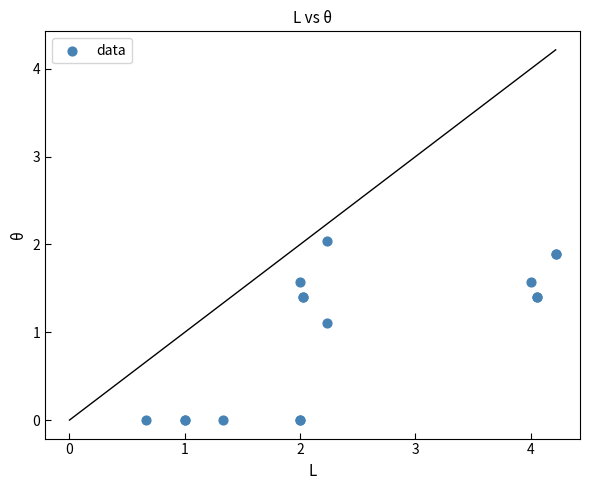

What Y value in the scatter plot is closest to 1?

1.1